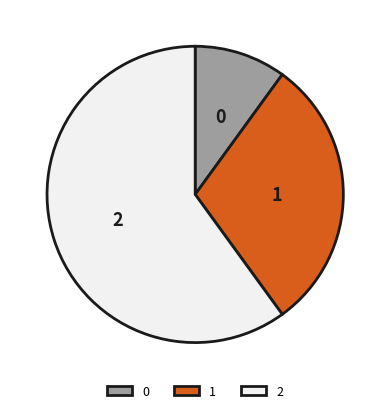

Approximately how many times larger is the value at 2 compared to 1?

2.0